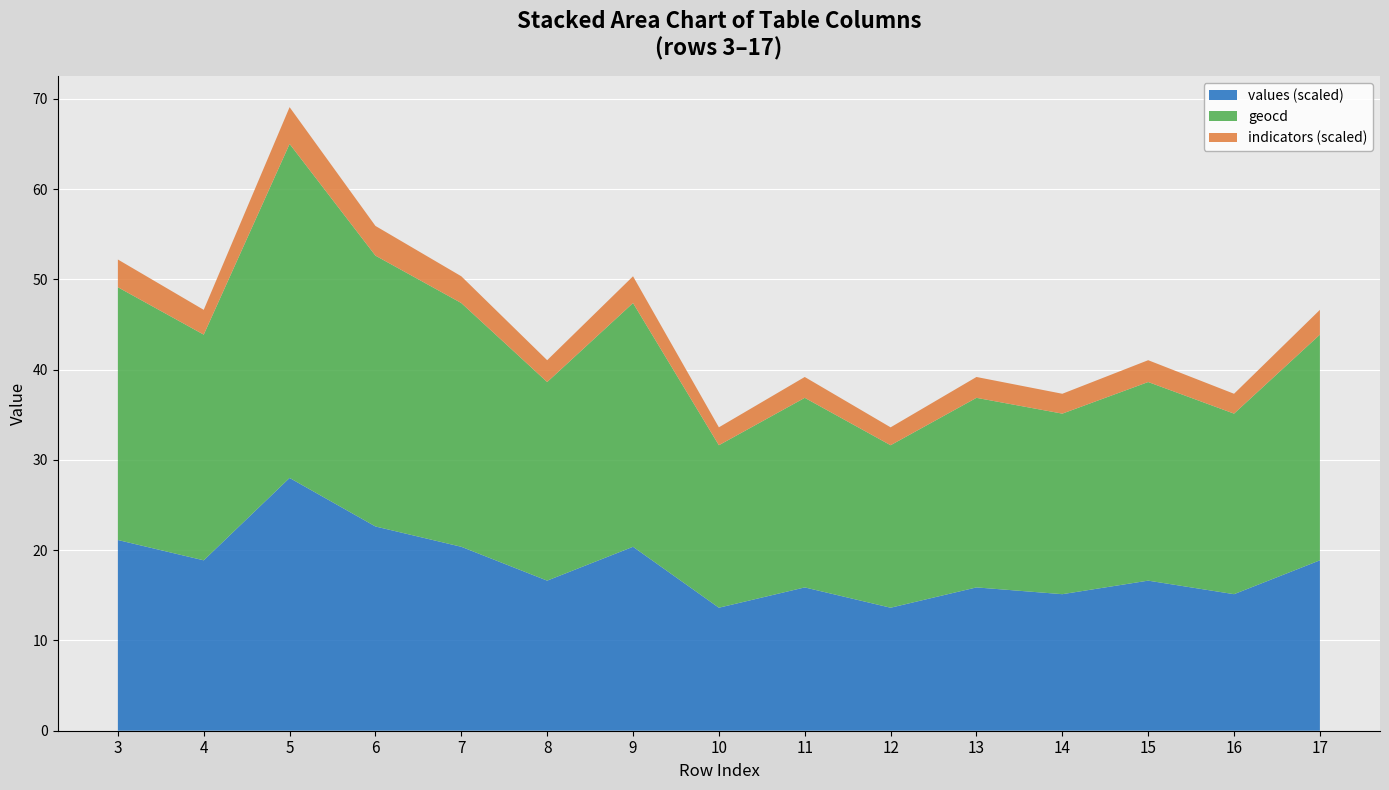

What is the minimum value for values (scaled)?

13.6